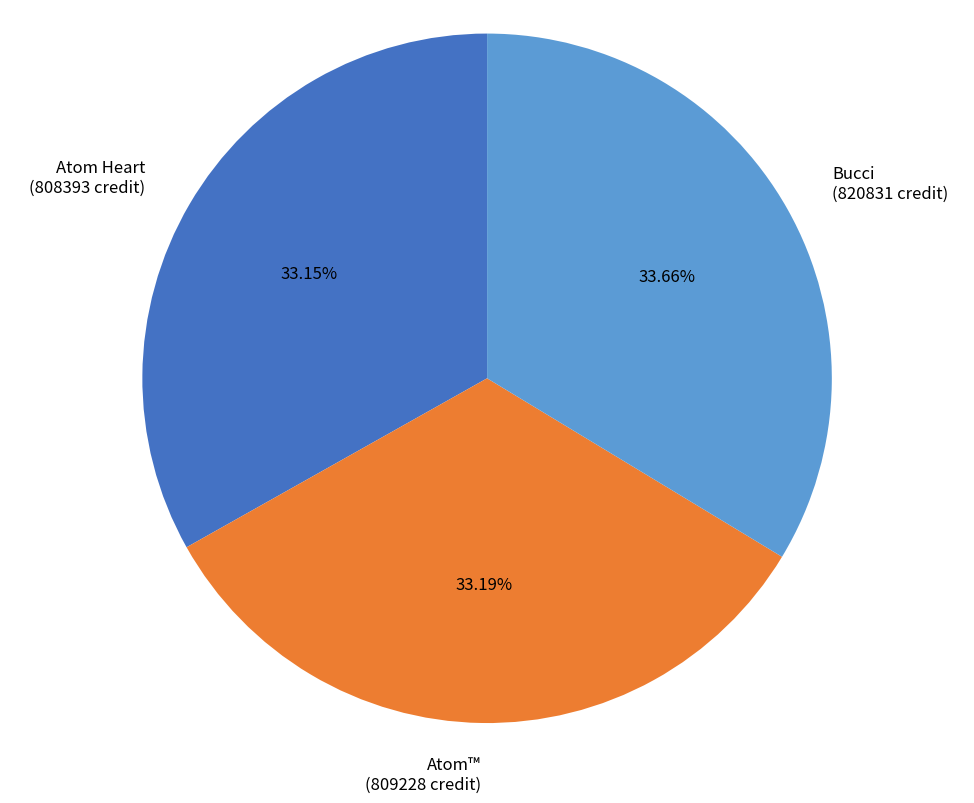

Is there any slice that represents more than half of the pie?

No